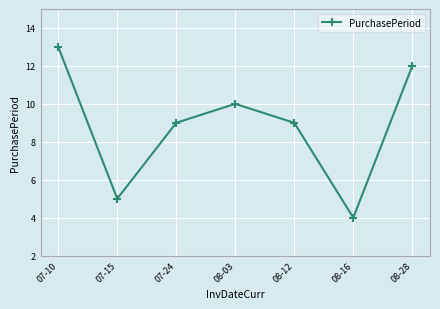

True or false: there are more than 1 points higher than both neighbors.

False